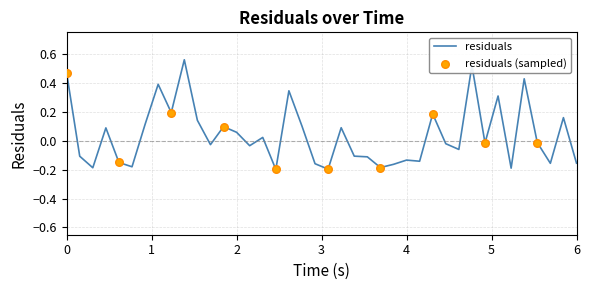

What is the difference between the maximum and minimum values?

0.8